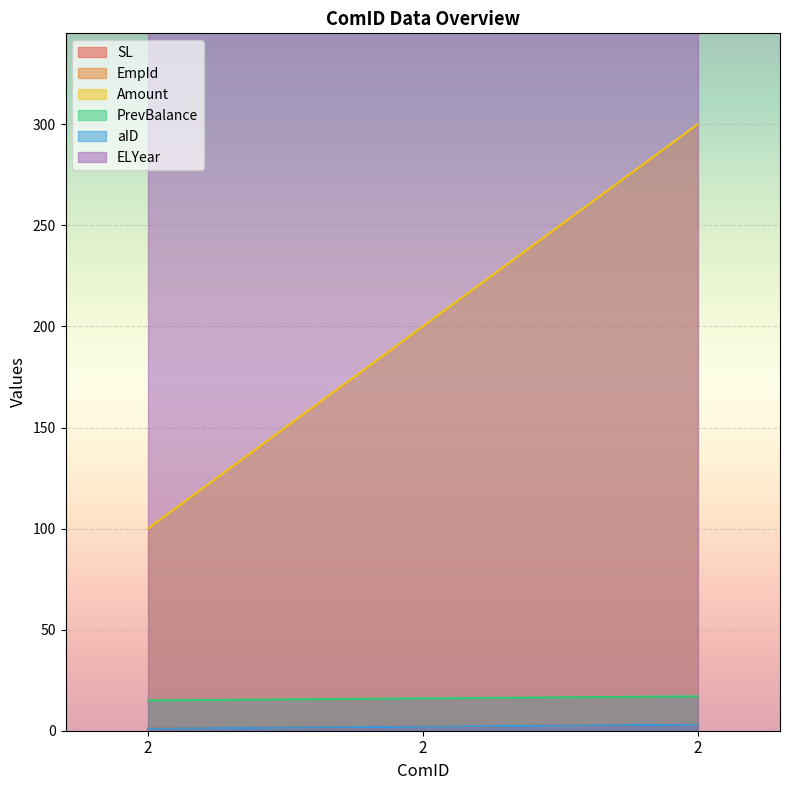

What is the average value of the PrevBalance series?

16